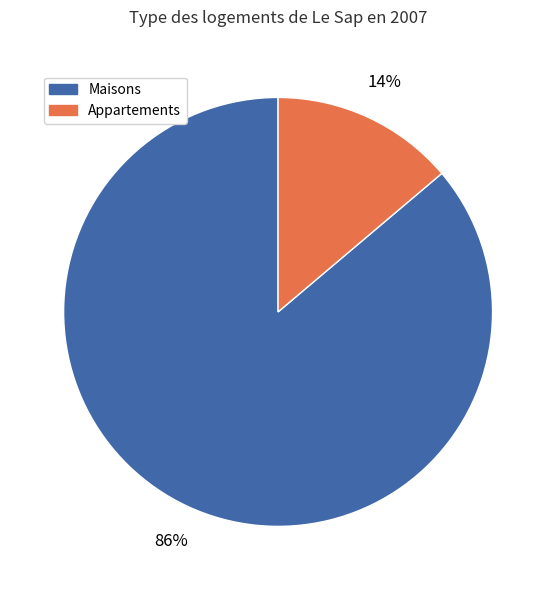

To the nearest percent, what is the average slice percentage?

50%